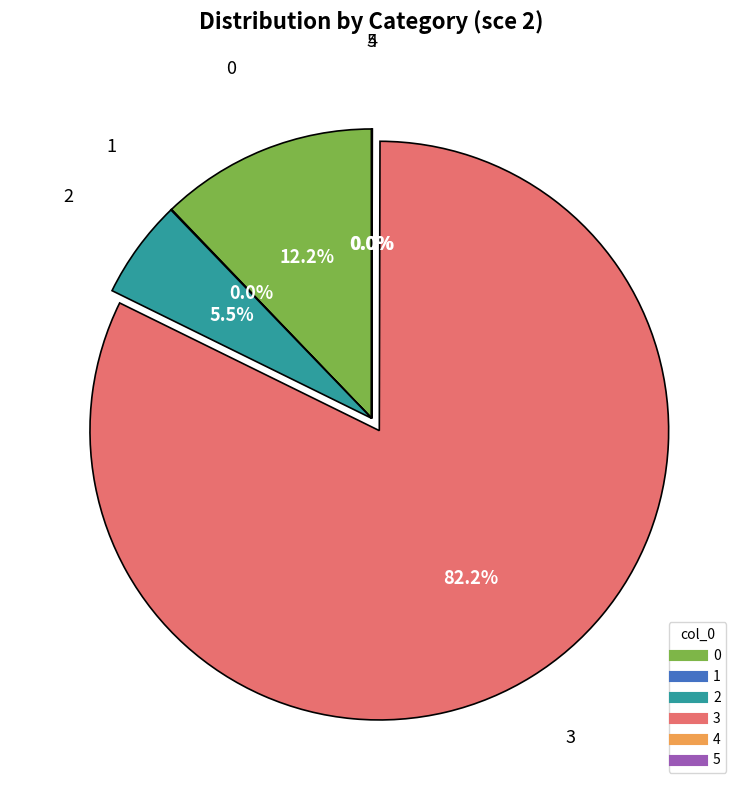

Is 0 the majority of the pie?

No